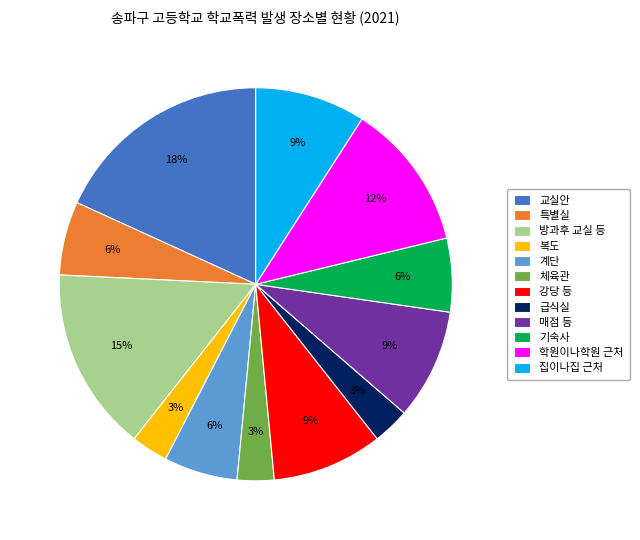

How many slices are in this pie chart?

12